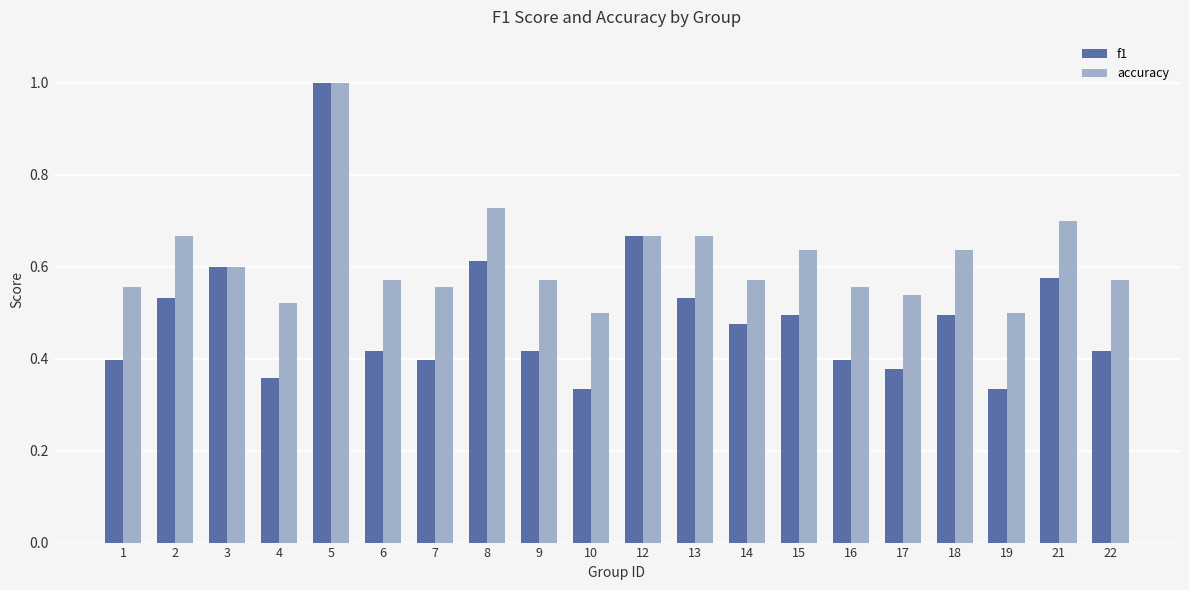

What are all the series names shown in the legend?

f1, accuracy